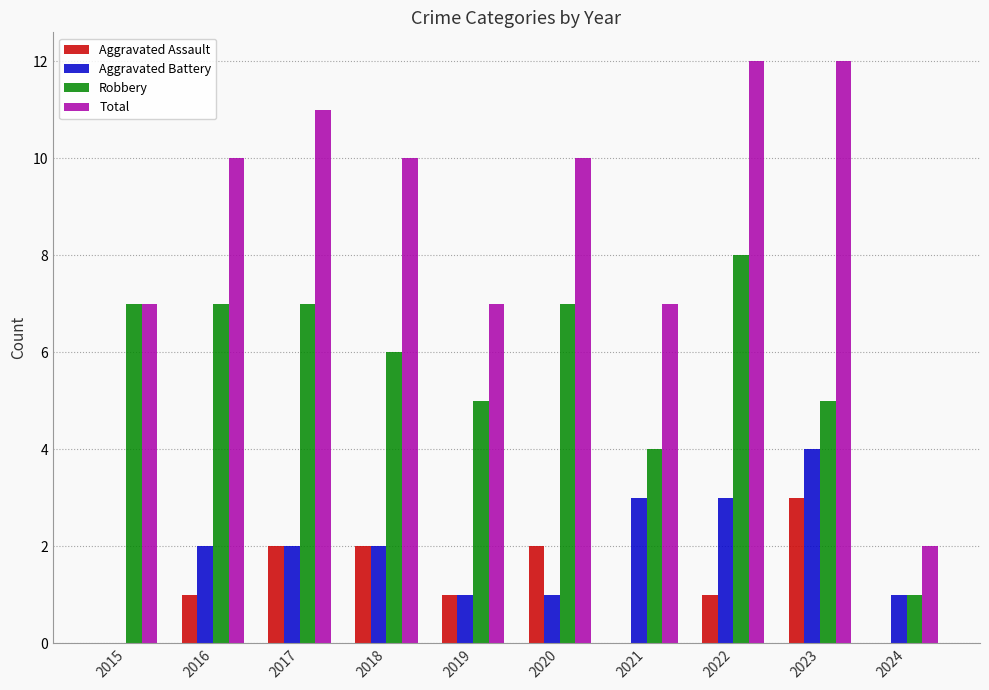

What is the sum of the Robbery values at 2018 and 2021?

10